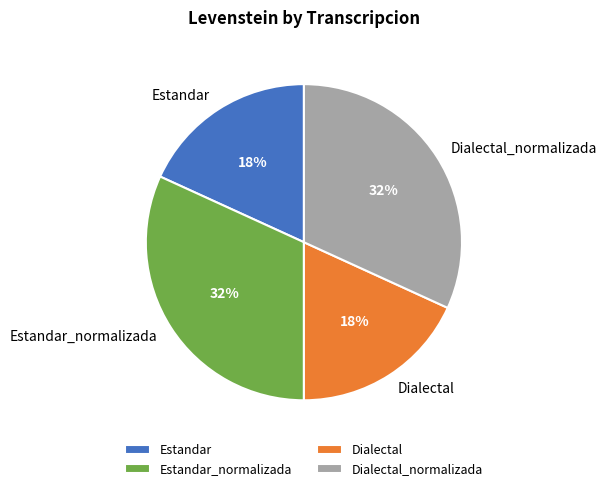

To the nearest percent, what percentage of the pie is Dialectal_normalizada?

32%